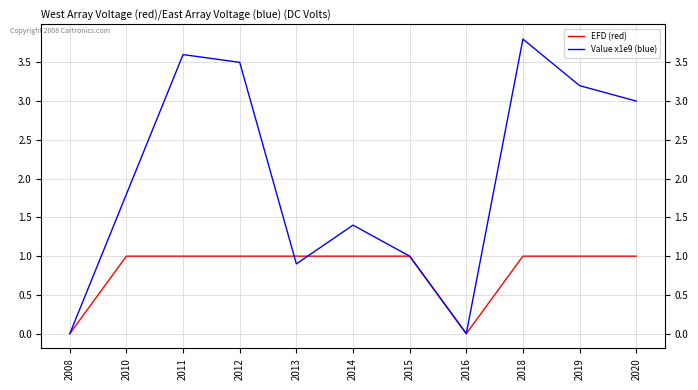

Where is Value x1e9 (blue) nearest to the value 1?

2015